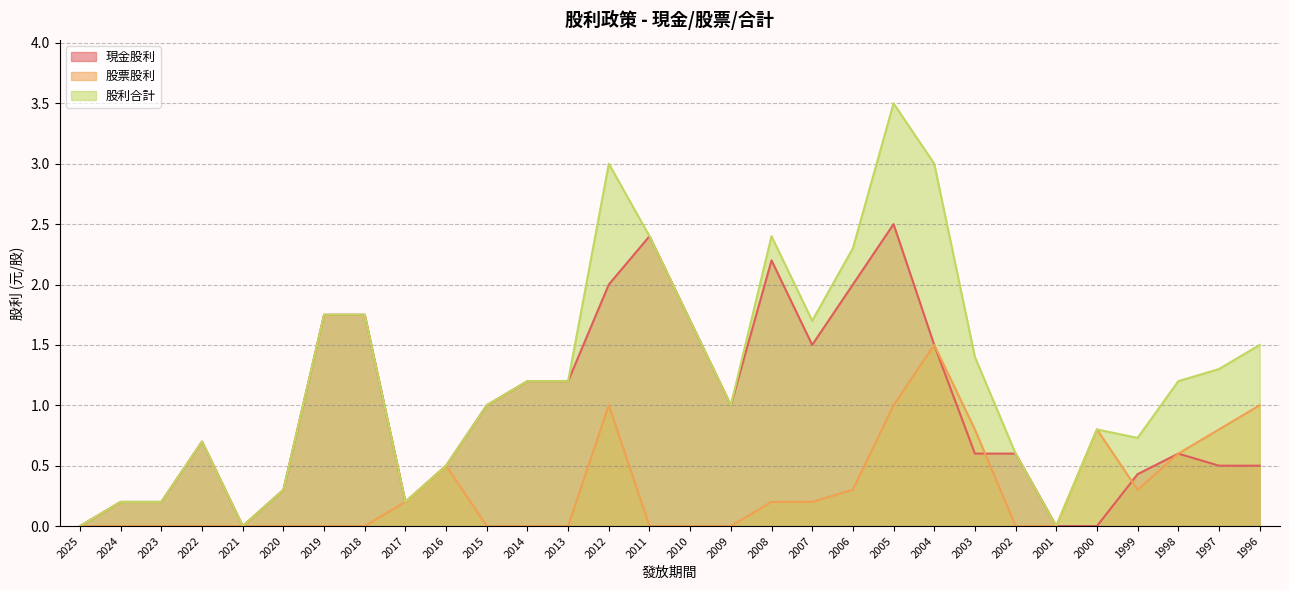

What is the difference between the second highest and minimum values in the 現金股利 series?

2.4